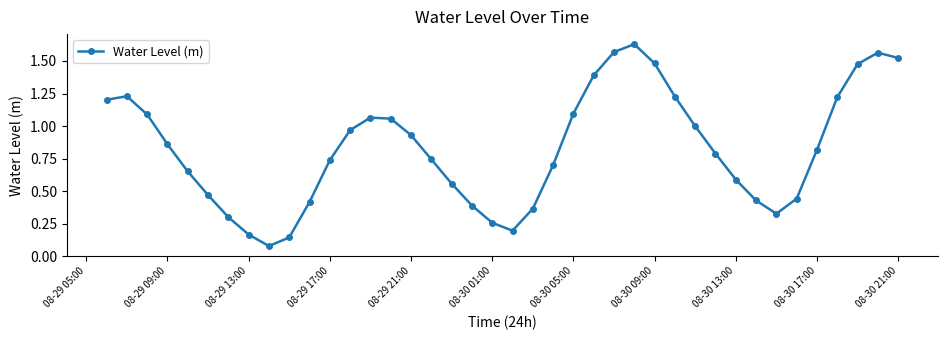

True or false: the data has more than 1 interior local peaks.

True